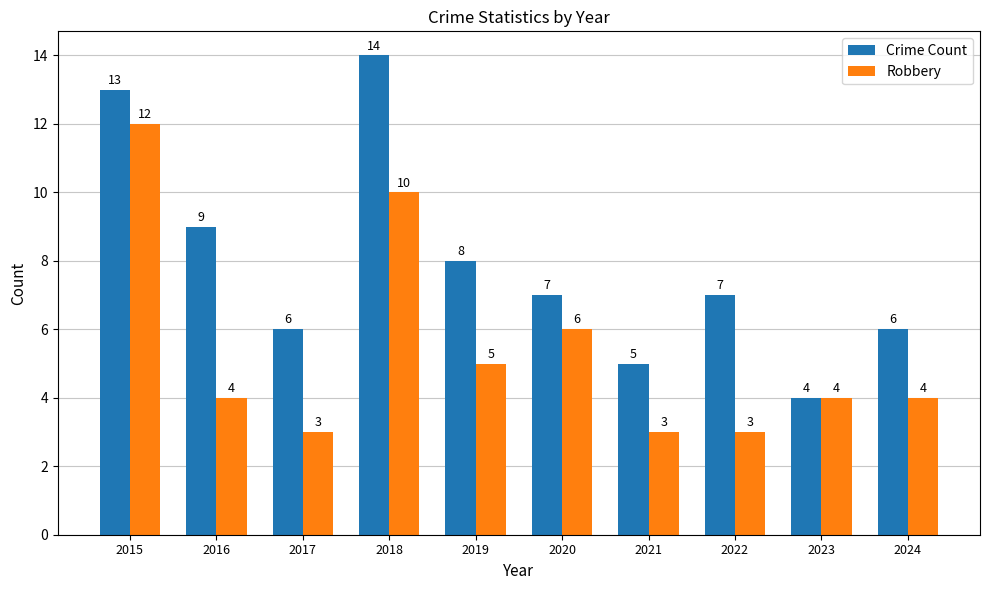

Count the Robbery values in the range 3 to 6.

8